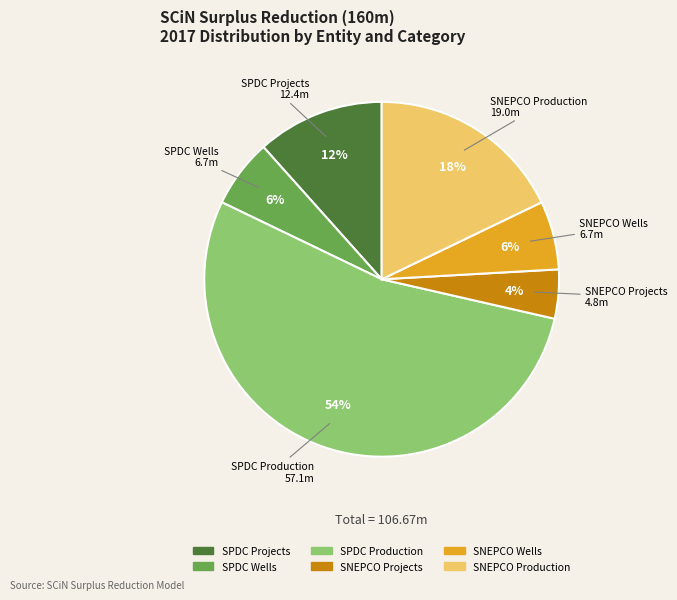

What is the largest slice in the pie chart?

SPDC Production